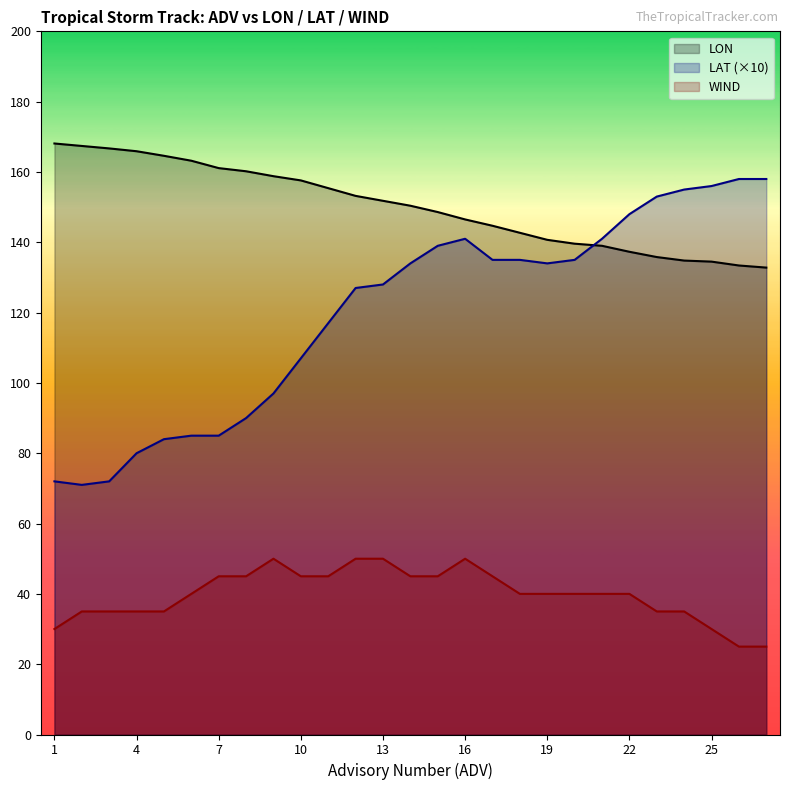

What is the average value of the WIND series?

39.8